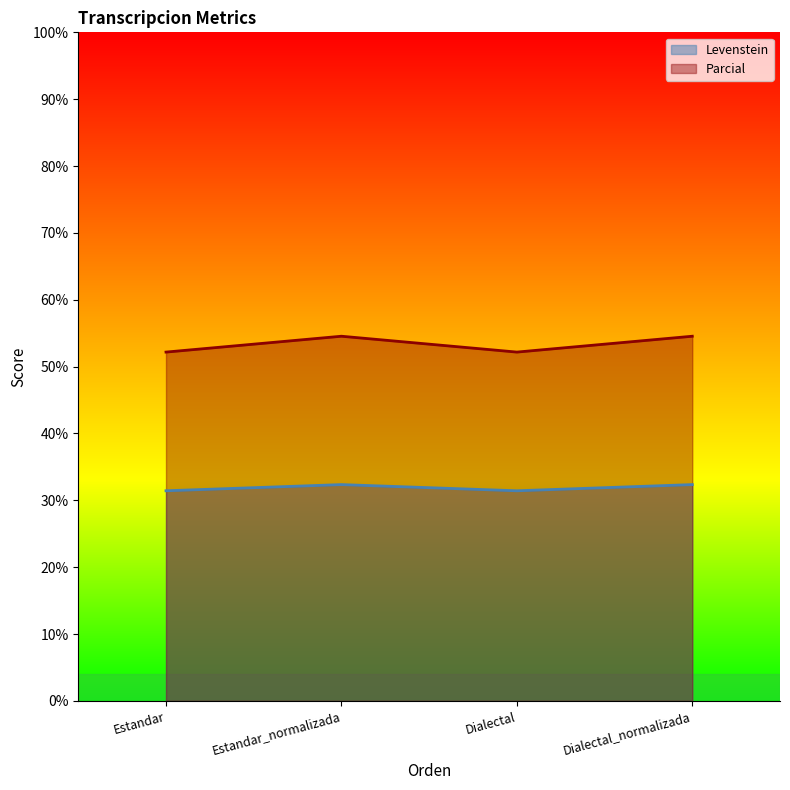

List the series in order of their peak value, highest first.

Parcial, Levenstein